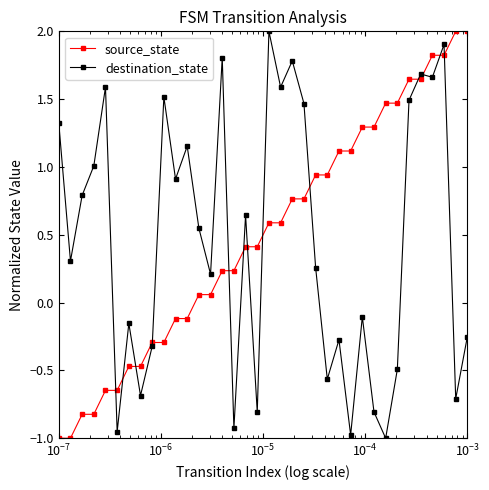

What is the value of the source_state point at the 4th from the left?

-0.8